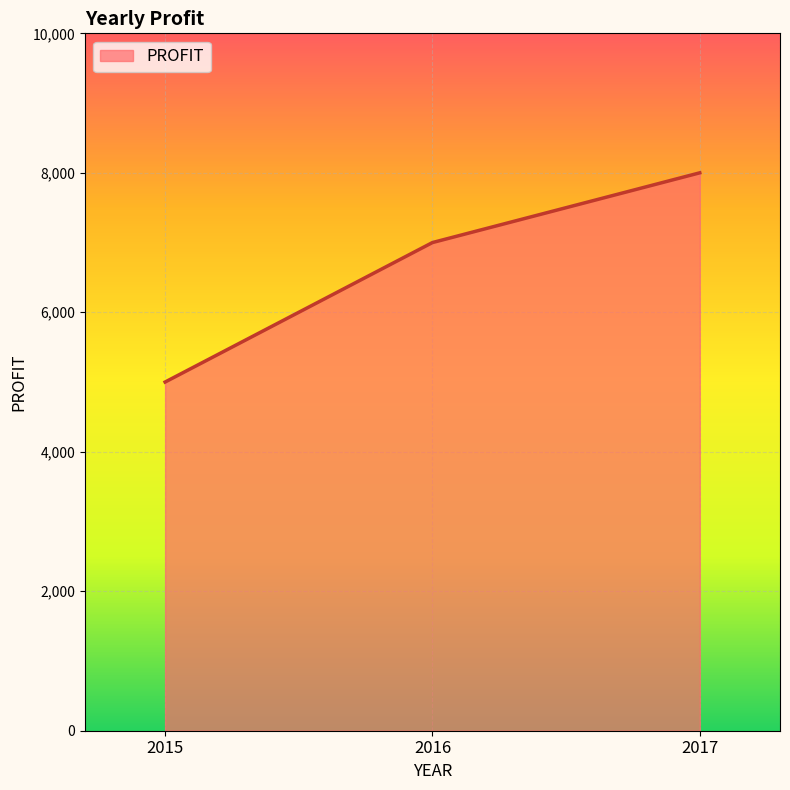

What is the difference between the maximum and second lowest values?

1000